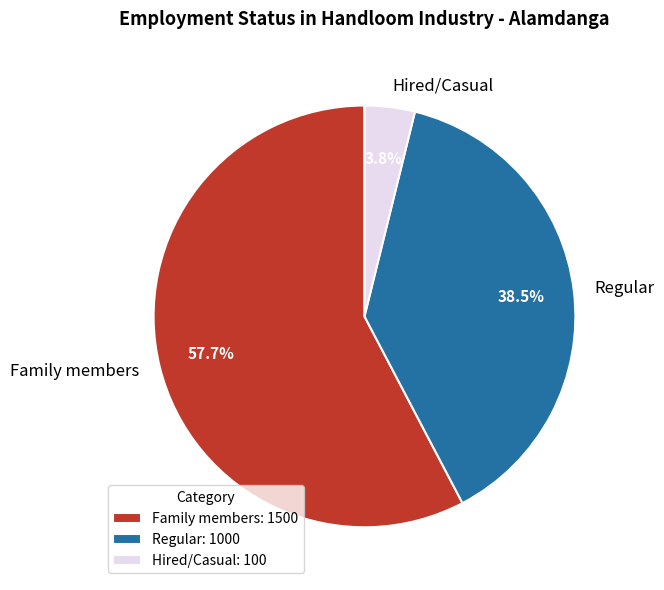

What is the largest slice in the pie chart?

Family members